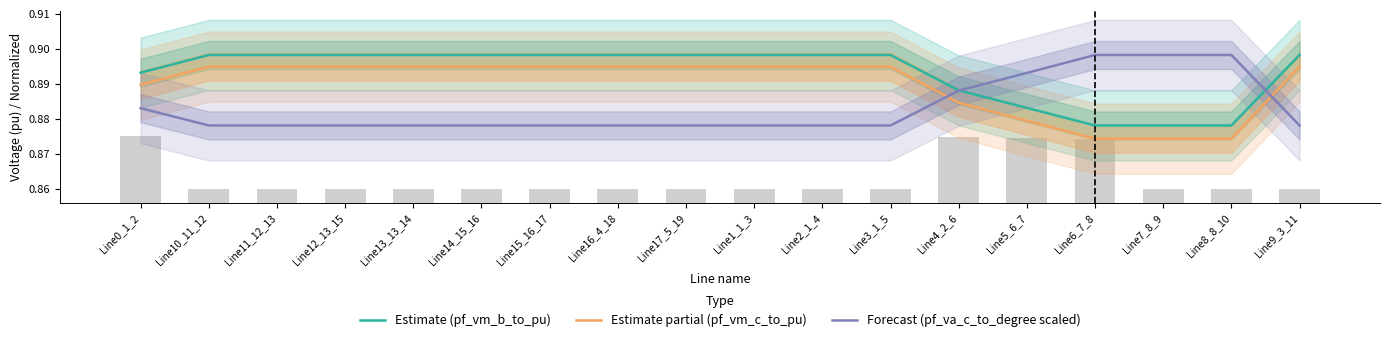

Where is Estimate partial (pf_vm_c_to_pu) nearest to the value 0?

Line6_7_8